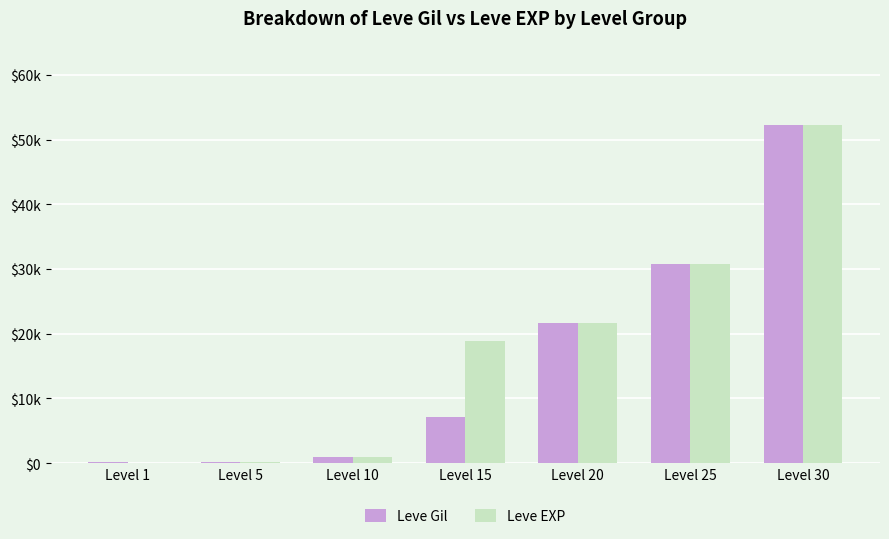

Does the chart contain stacked bars?

No